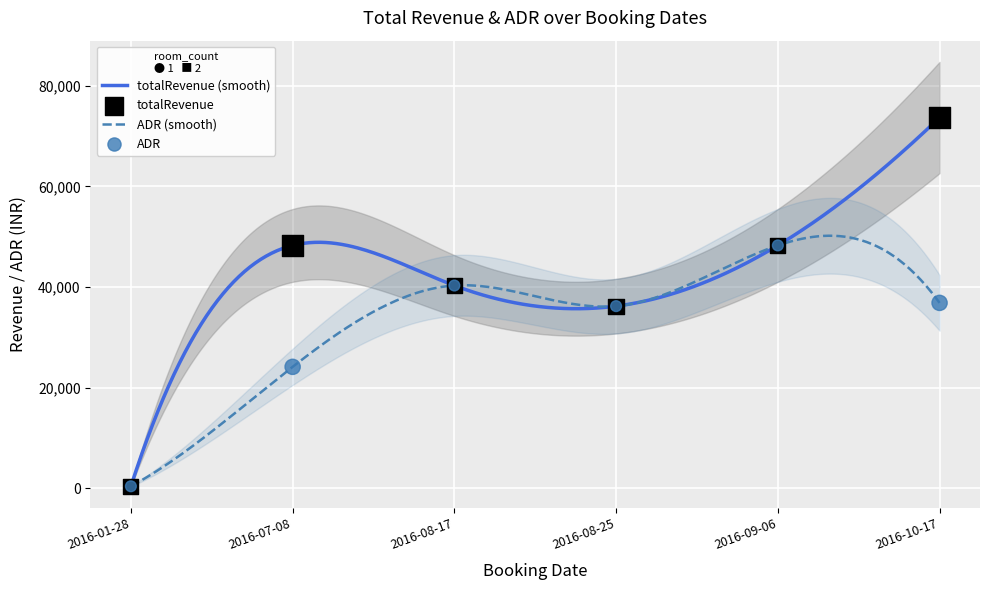

At which category is the sum across all series the highest?

2016-10-17